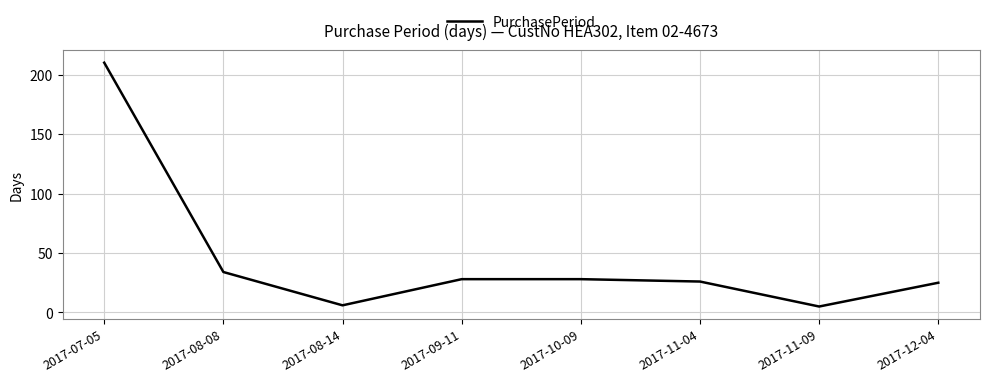

True or false: the data shows 28 at 2017-09-11.

True